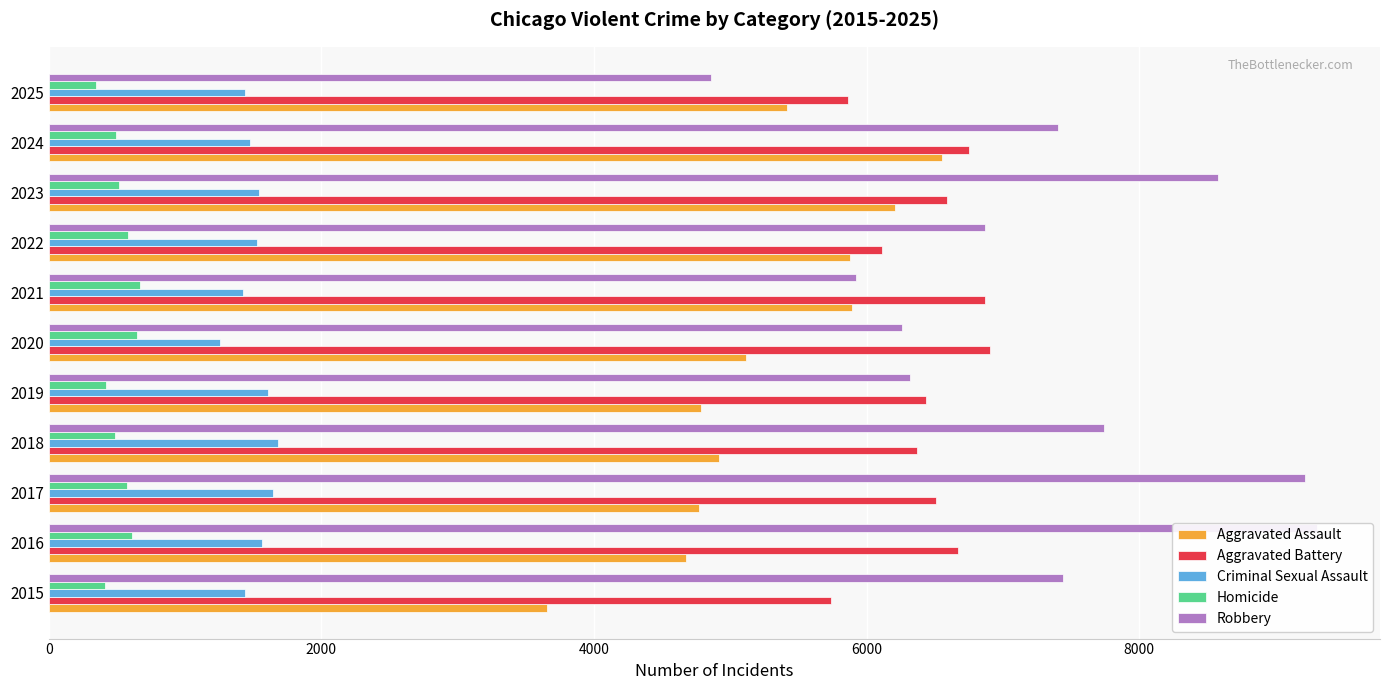

True or false: Aggravated Battery has a value of 11097 at 2023.

False